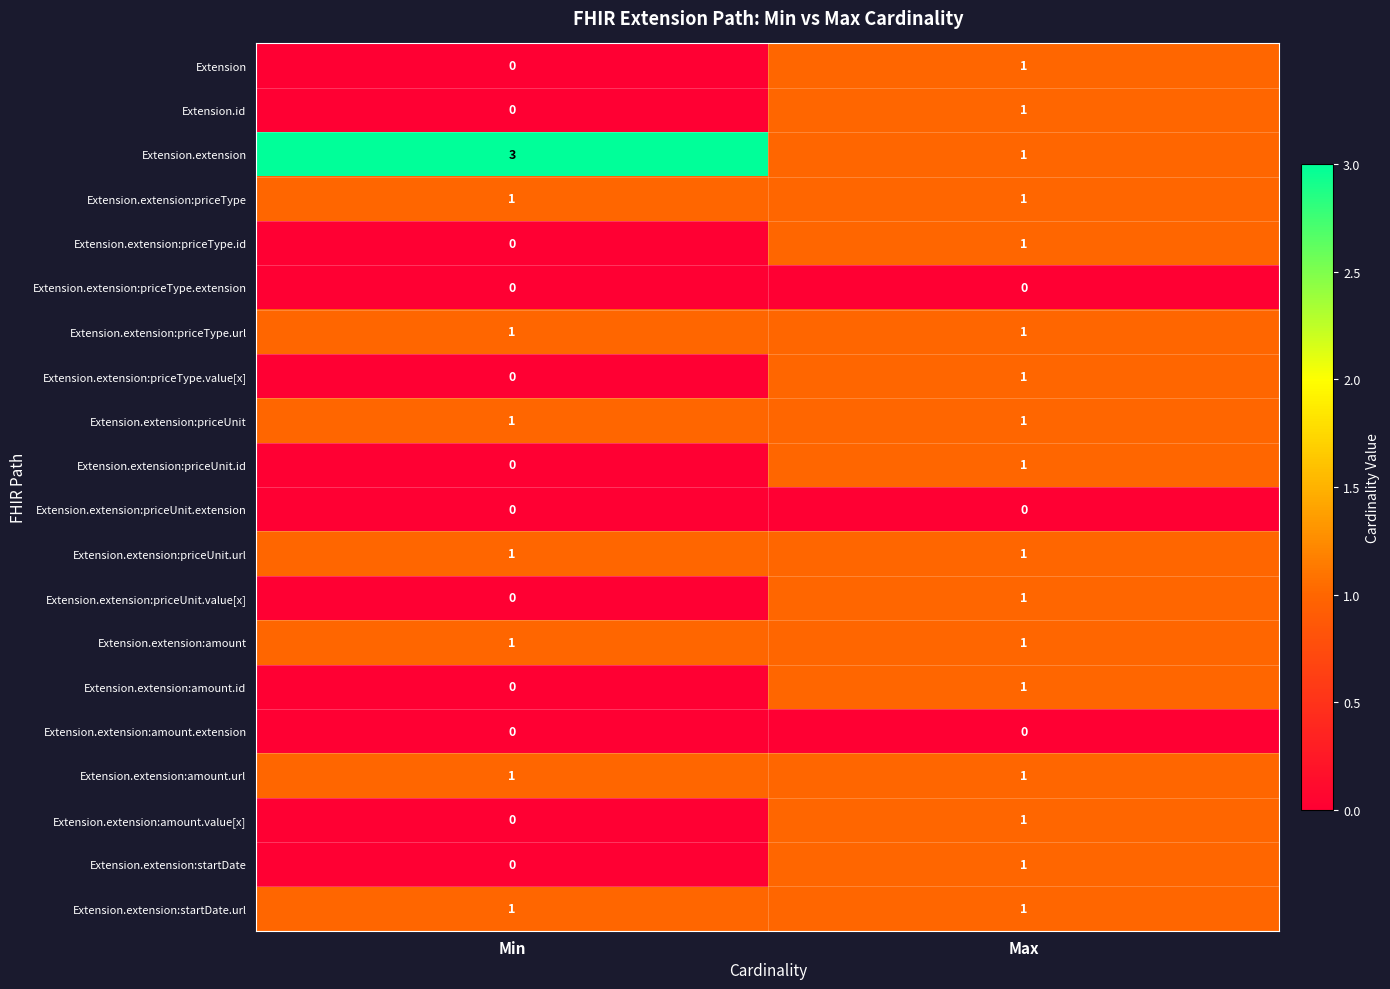

Count the number of data series in this chart.

20